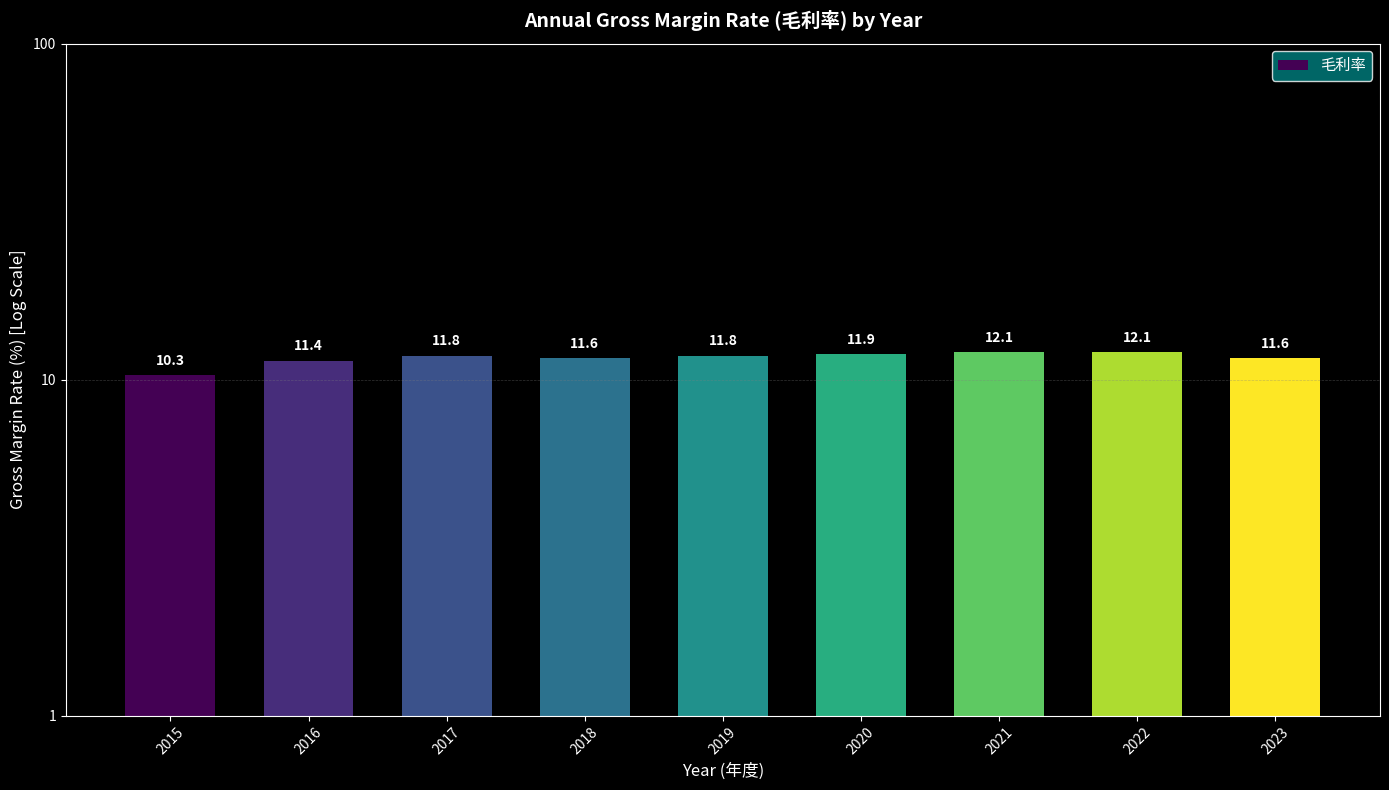

Reading left to right, what are all the values shown in this chart?

10.3	11.4	11.8	11.6	11.8	11.9	12.1	12.1	11.6